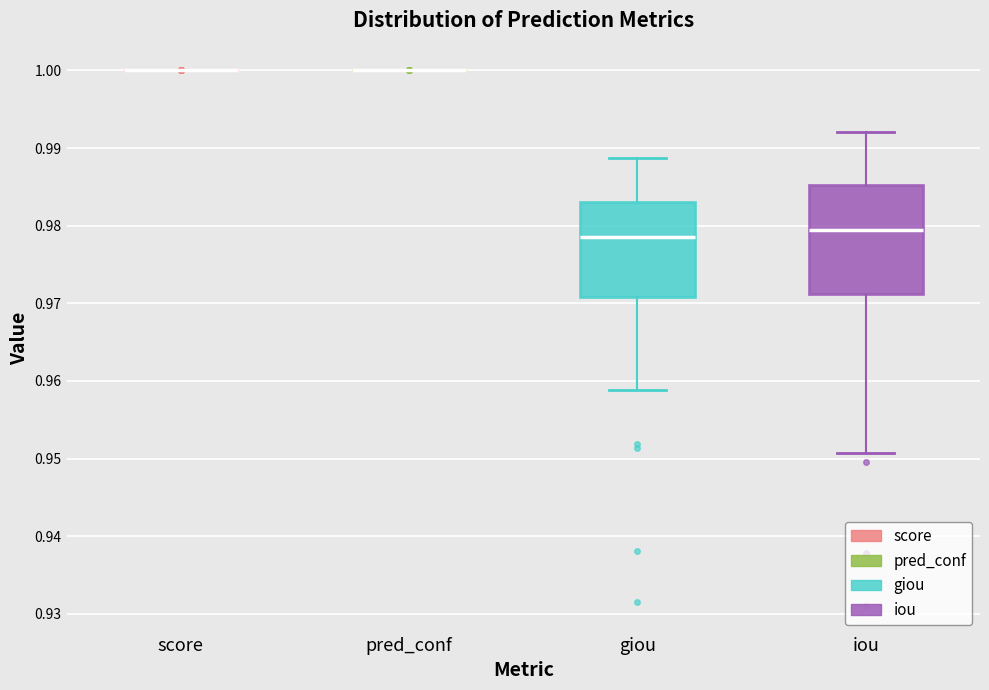

Reading left to right, transcribe this box plot: for each box, give where its median line is, the range the box spans, and where its two whiskers end, as read against the y-axis. The values are not printed on the chart, so give them approximately, as read against the axis.

score: box collapsed to a line at 1.000, whiskers 1.000 to 1.000
pred_conf: box collapsed to a line at 1.000, whiskers 1.000 to 1.000
giou: median 0.979, box 0.971 to 0.983, whiskers 0.959 to 0.989
iou: median 0.979, box 0.971 to 0.985, whiskers 0.951 to 0.992